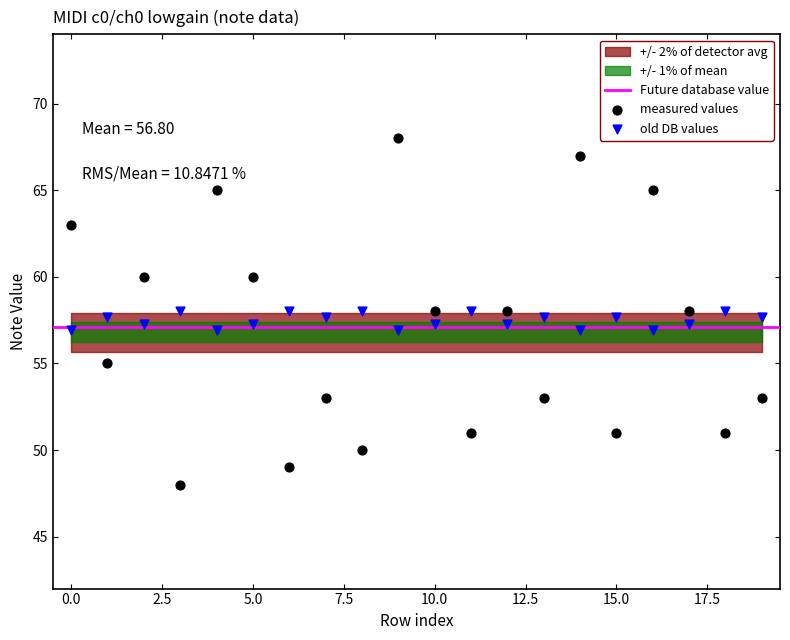

Which series reaches the minimum Y coordinate?

measured values